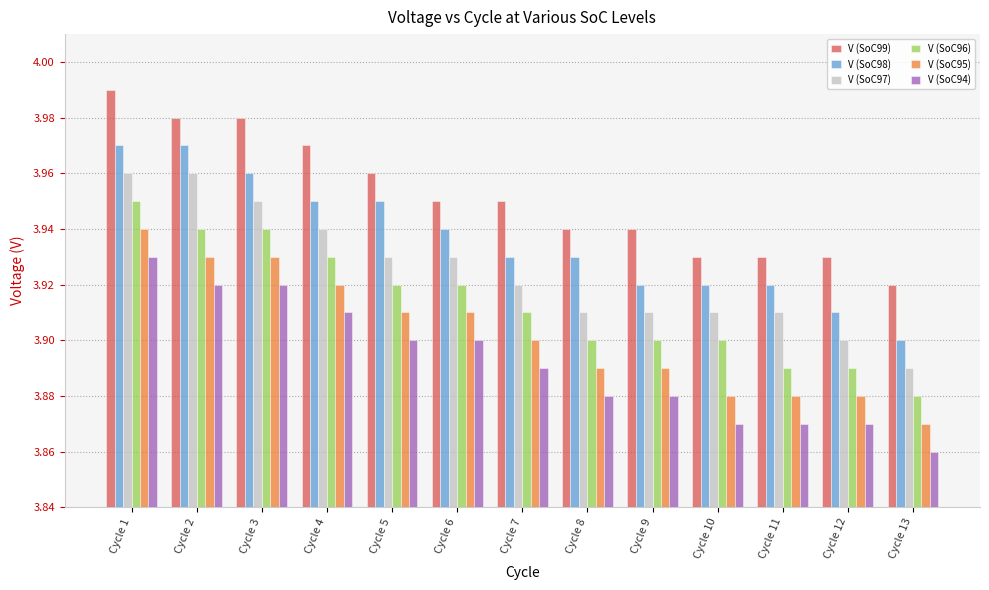

What is the difference between the maximum and minimum values in the V (SoC96) series?

0.1